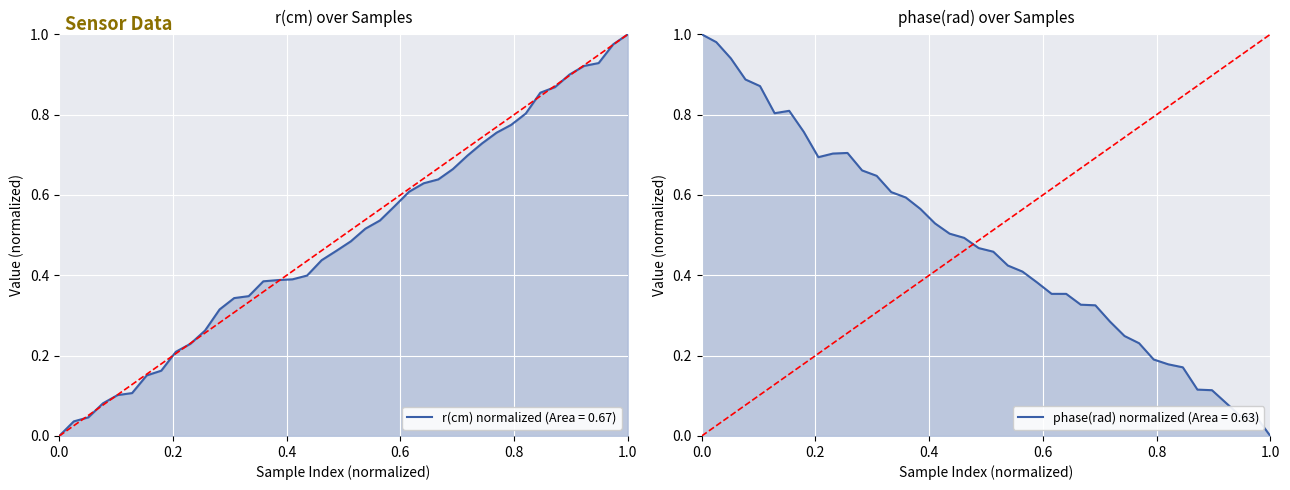

Is the value of r(cm) at 28 greater than the value of phase(rad) at 0.4?

No